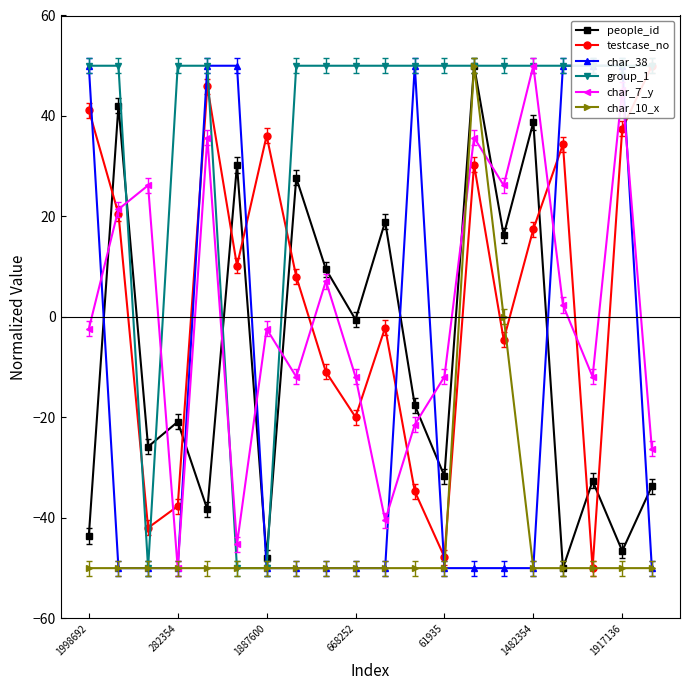

Is it true that char_10_x equals -50.0 at 61935?

True